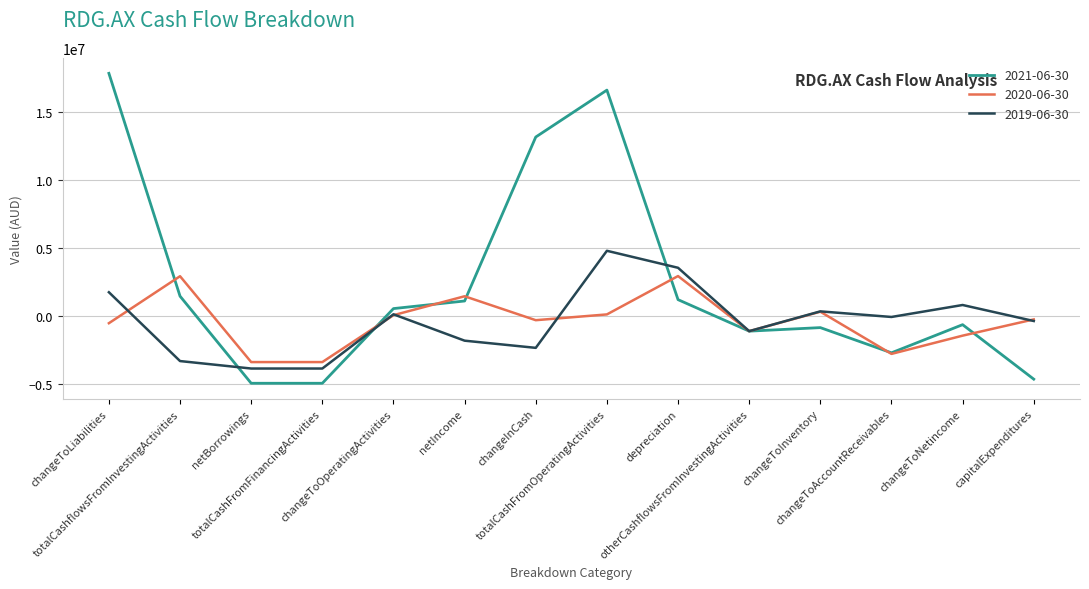

What is the sum of all 2020-06-30 values?

-5142810